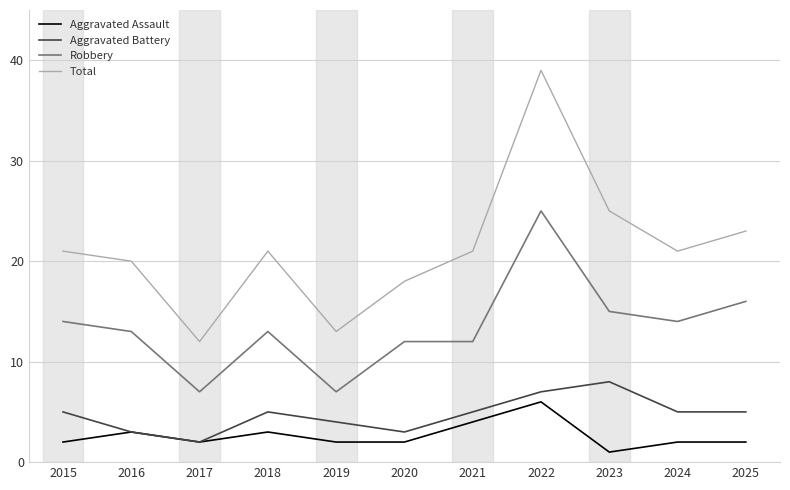

True or false: Robbery and Total cross at least once.

False